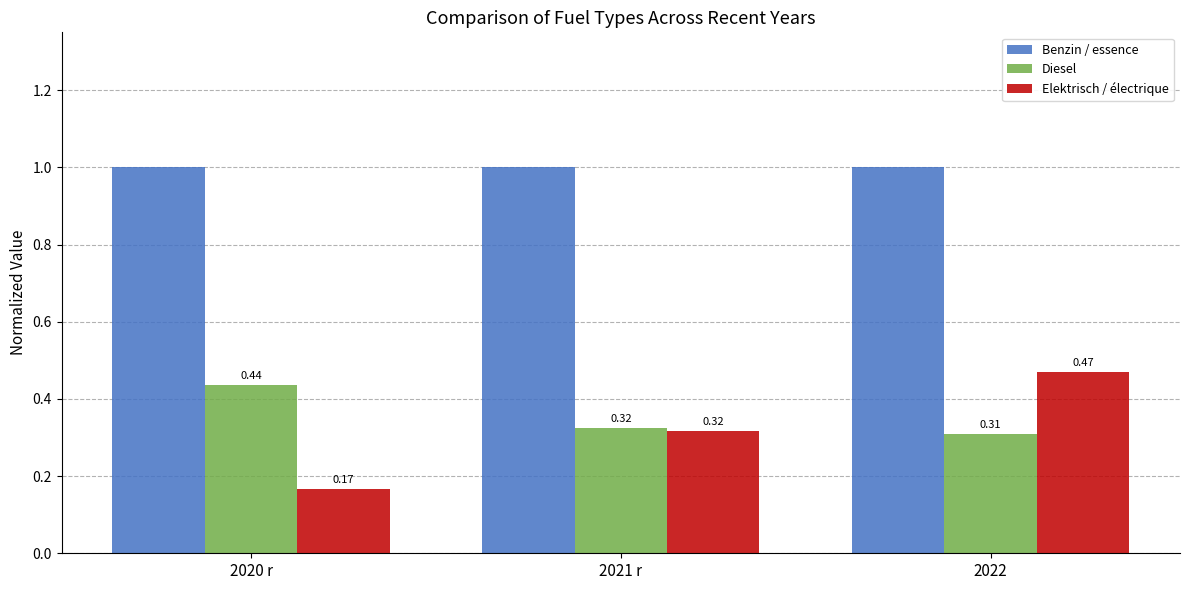

What is the difference between the highest and lowest values at 2021 r?

0.7